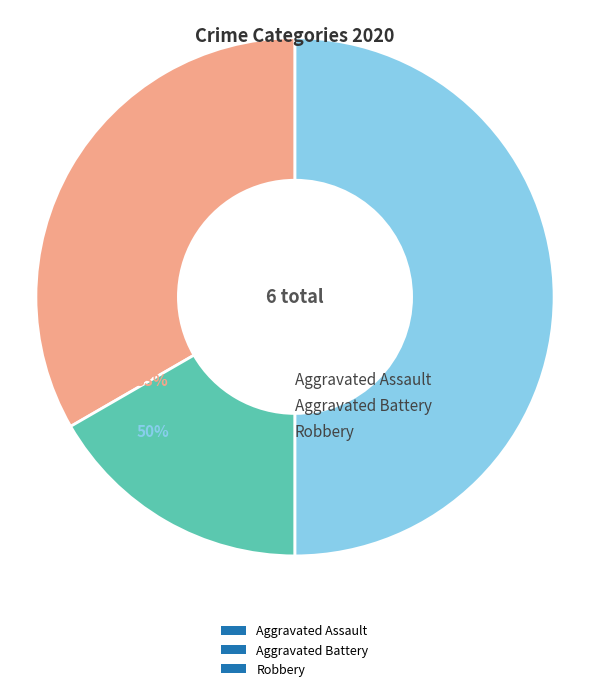

How many segments does this pie chart have?

3